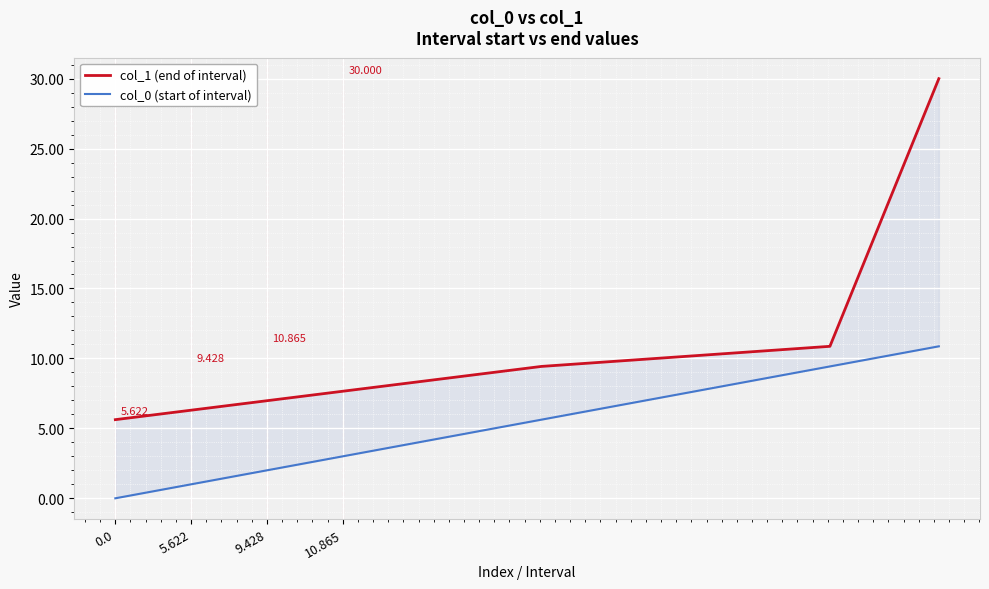

Which series has the largest range (max minus min)?

col_1 (end of interval)